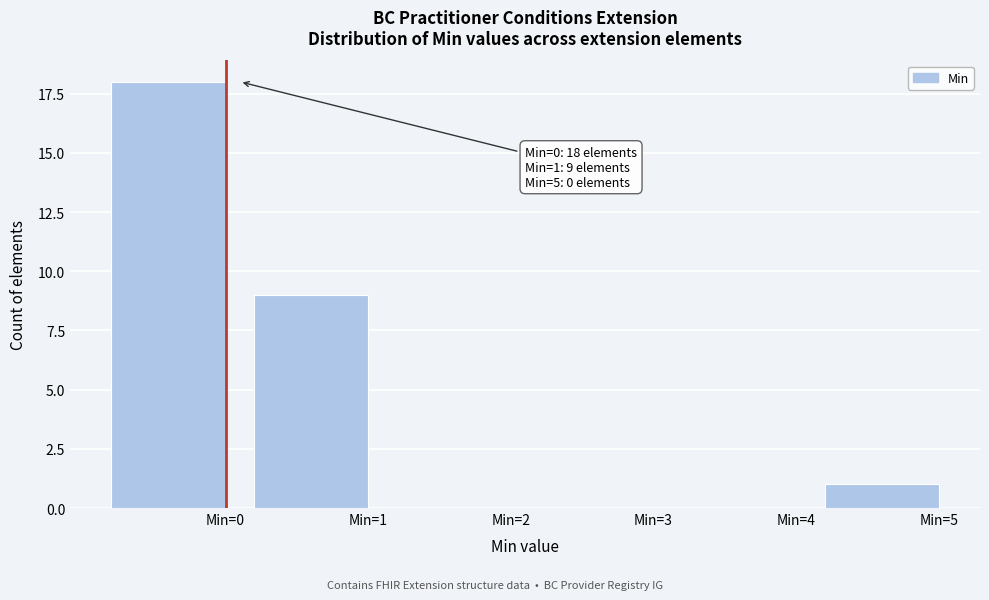

Between Min=5 and Min=3, which is larger?

Min=5